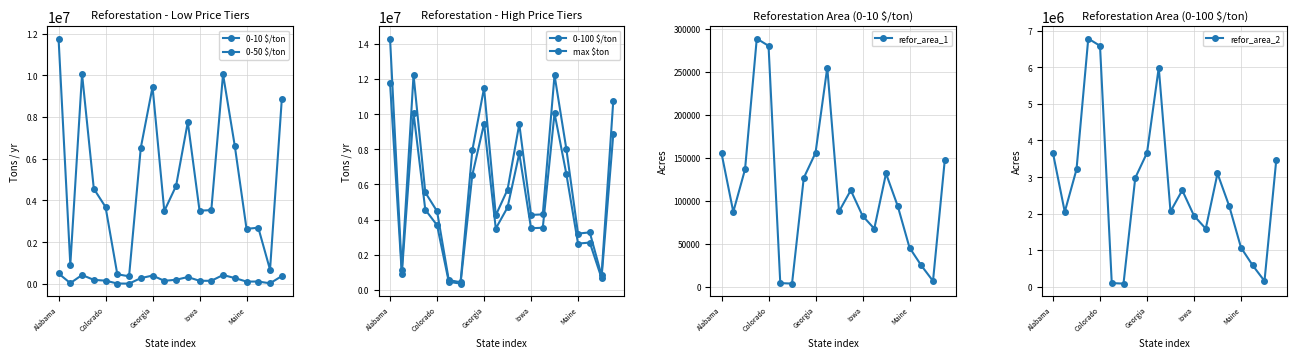

What is the smallest value displayed?

3838.3